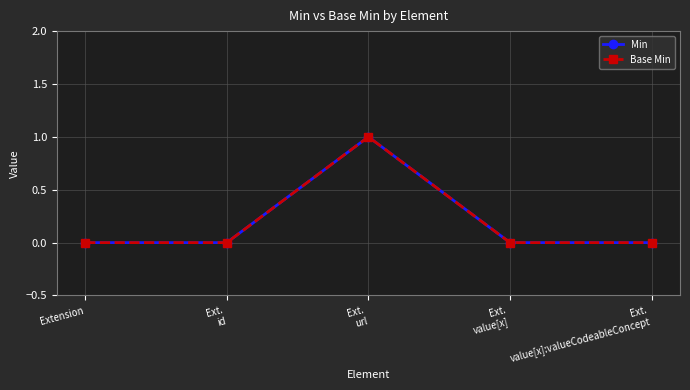

Does the chart have visible grid lines?

Yes